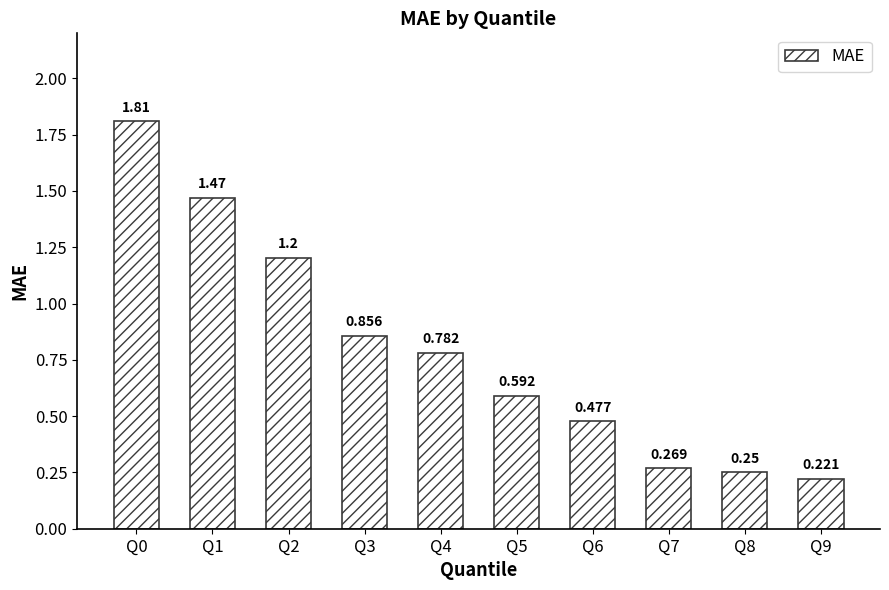

Approximately how many times larger is the value at Q9 compared to Q0?

0.1